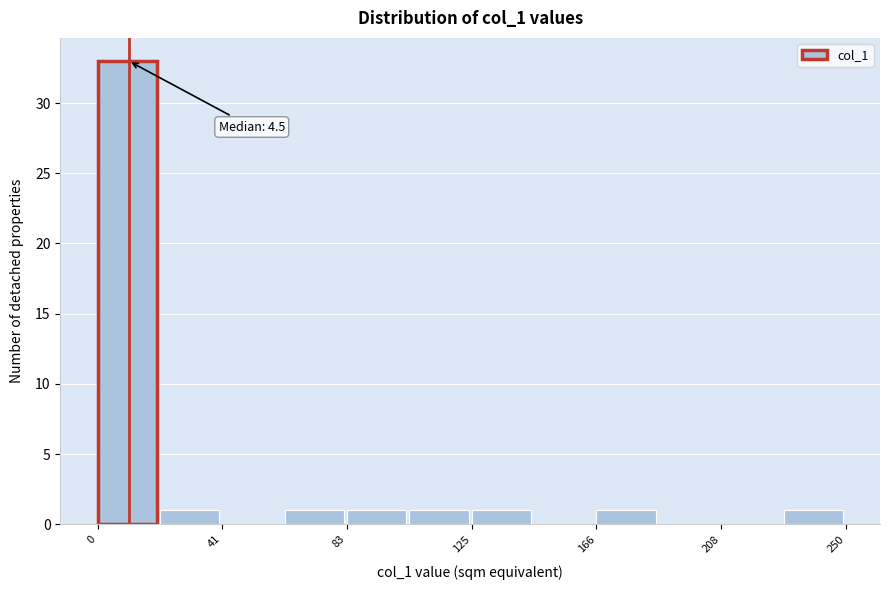

Which range on the x-axis has the tallest bar?

0 to 20